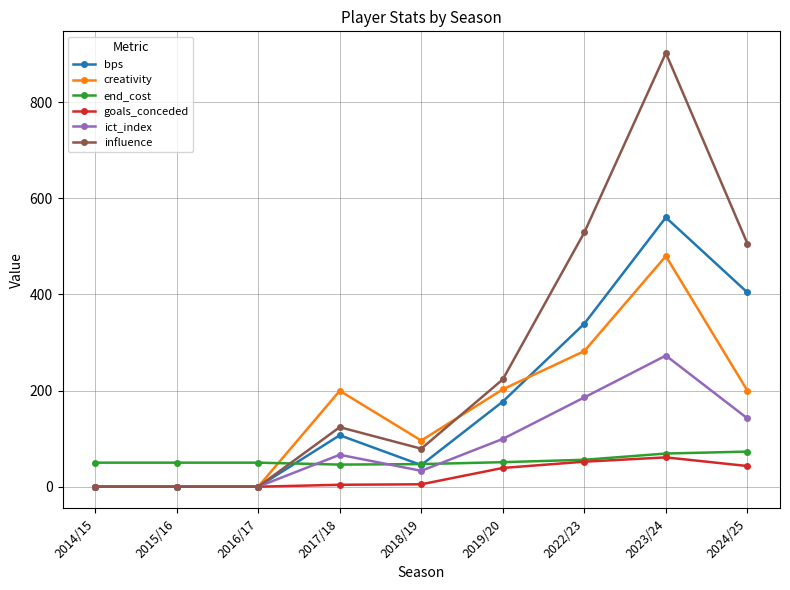

What is the approximate value of goals_conceded at 2022/23?

52.0